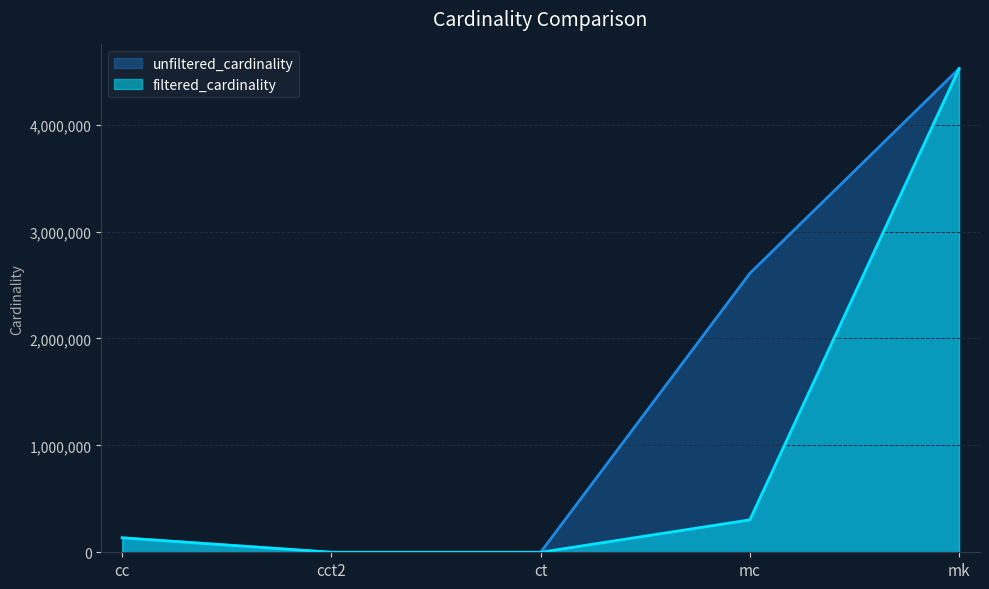

What is the difference between the highest and lowest values at cct2?

3